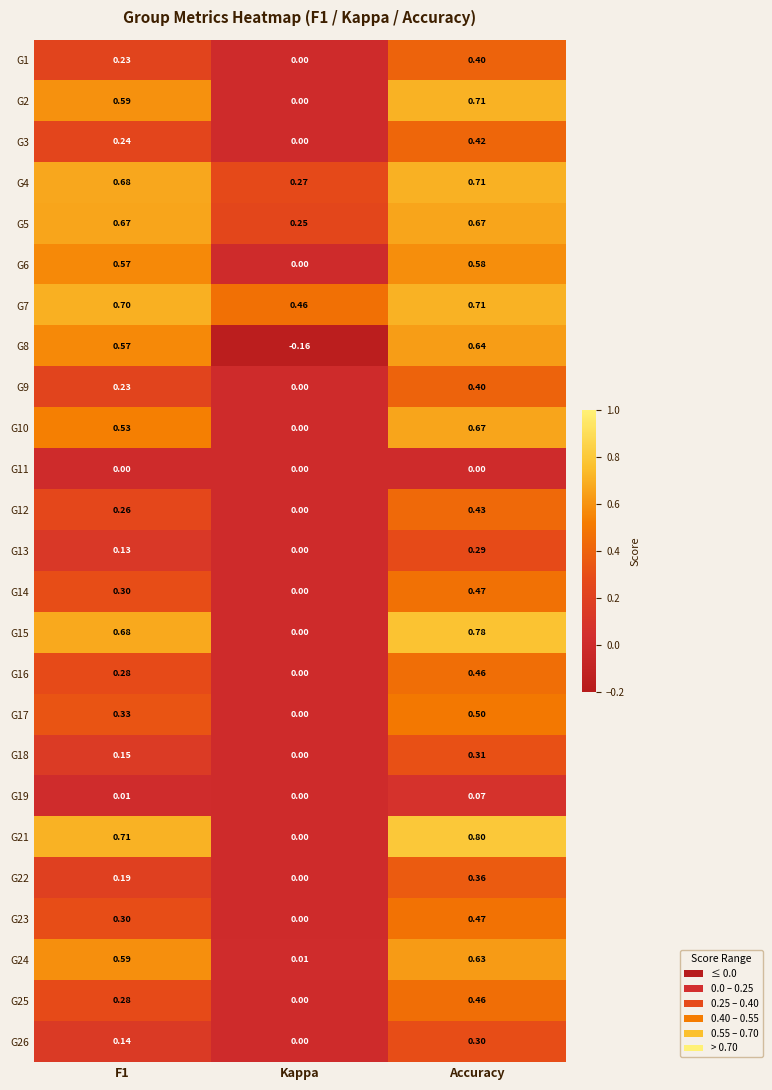

At which label is G3 closest to 0?

Kappa